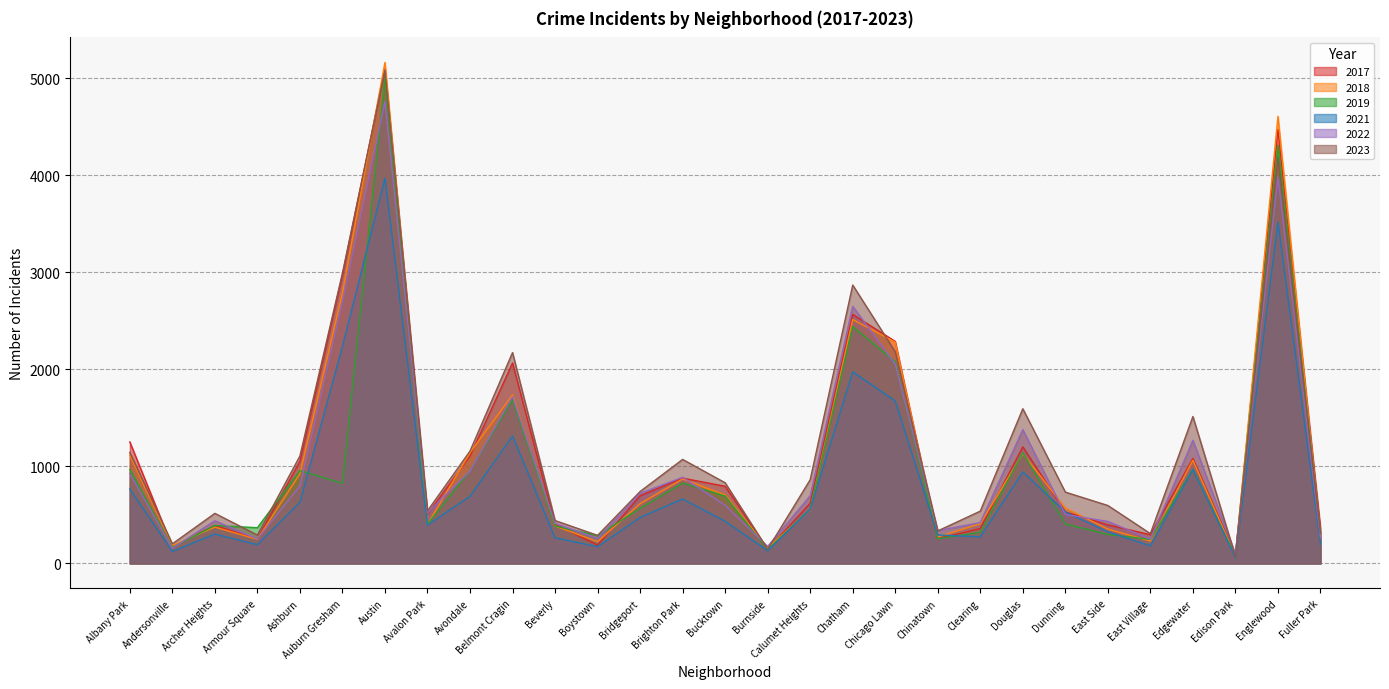

Which series ends up on top after the final intersection of 2017 and 2019?

2017